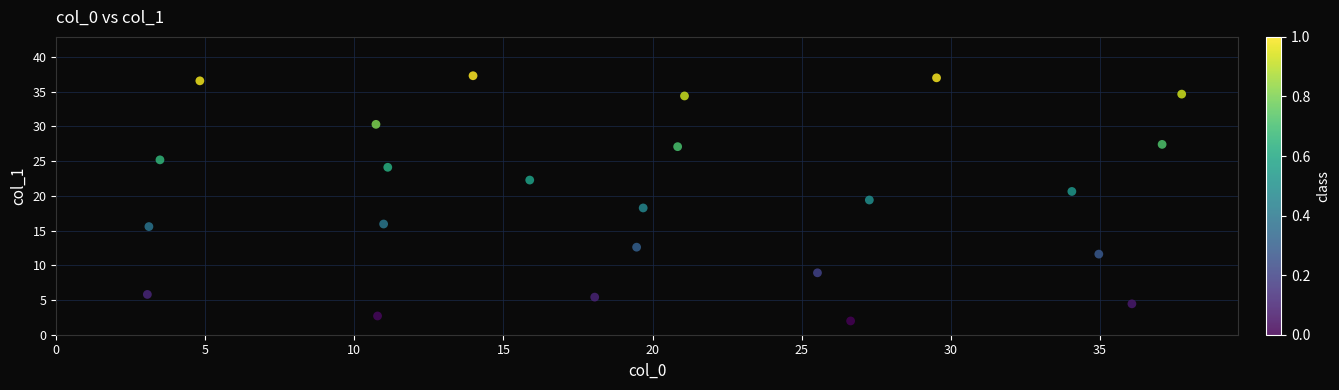

What is the range of Y values (max minus min)?

35.3